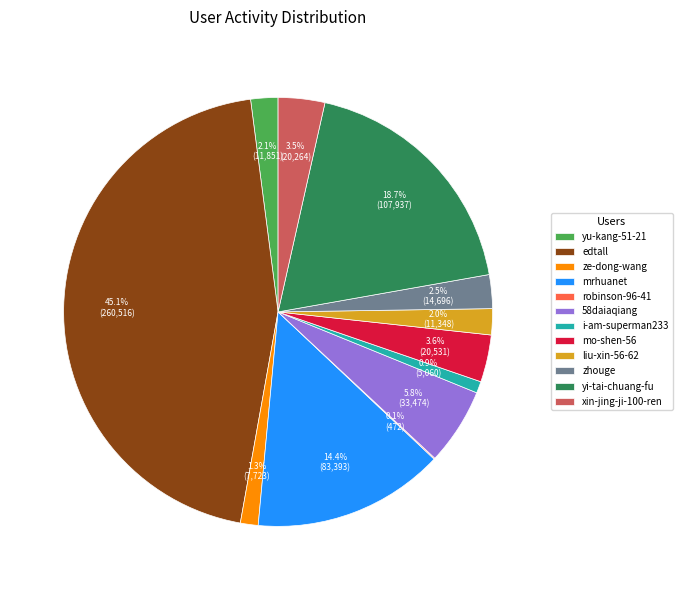

Which slice is the largest?

edtall